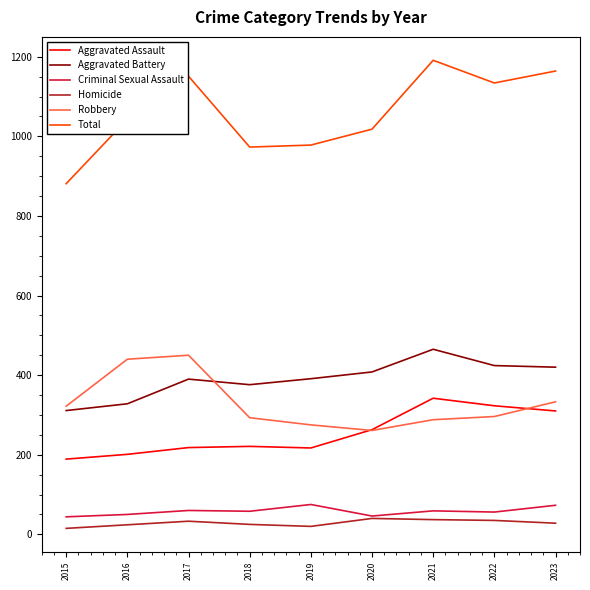

True or false: Aggravated Assault and Robbery intersect in this chart.

True